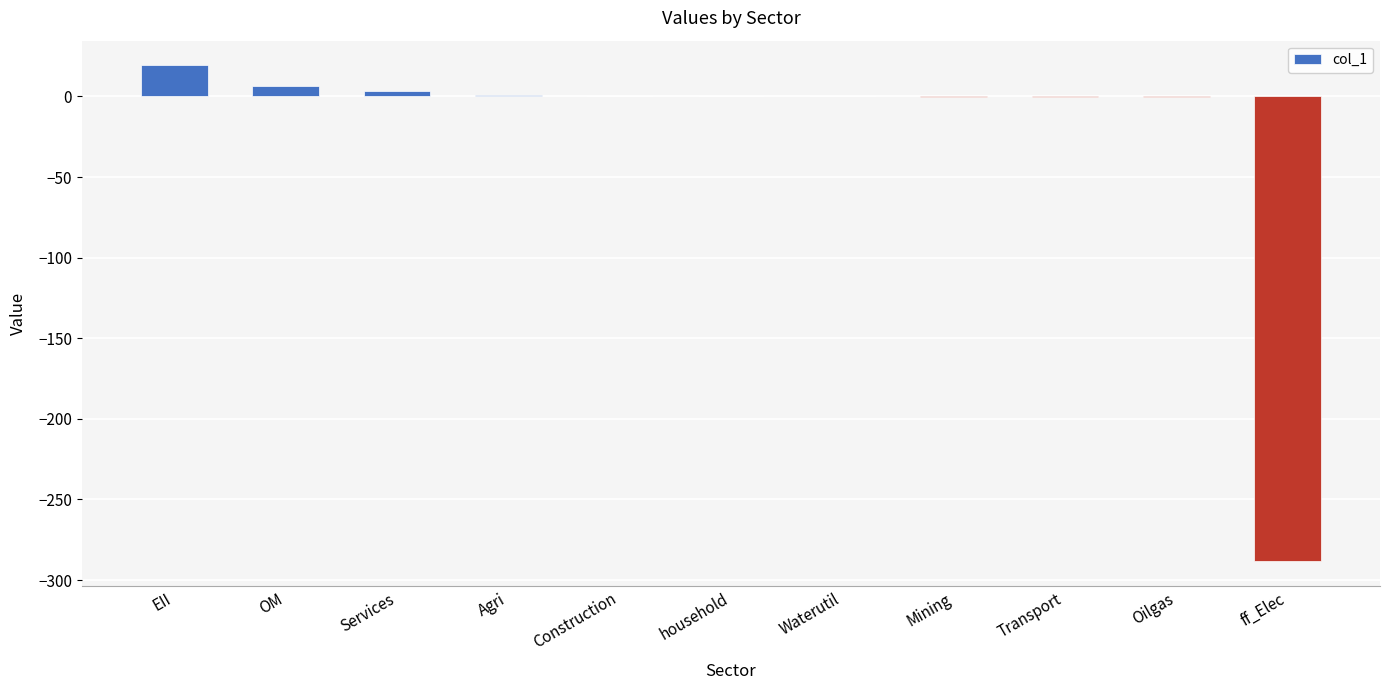

What is the sum of the values at Waterutil and Mining?

-0.2